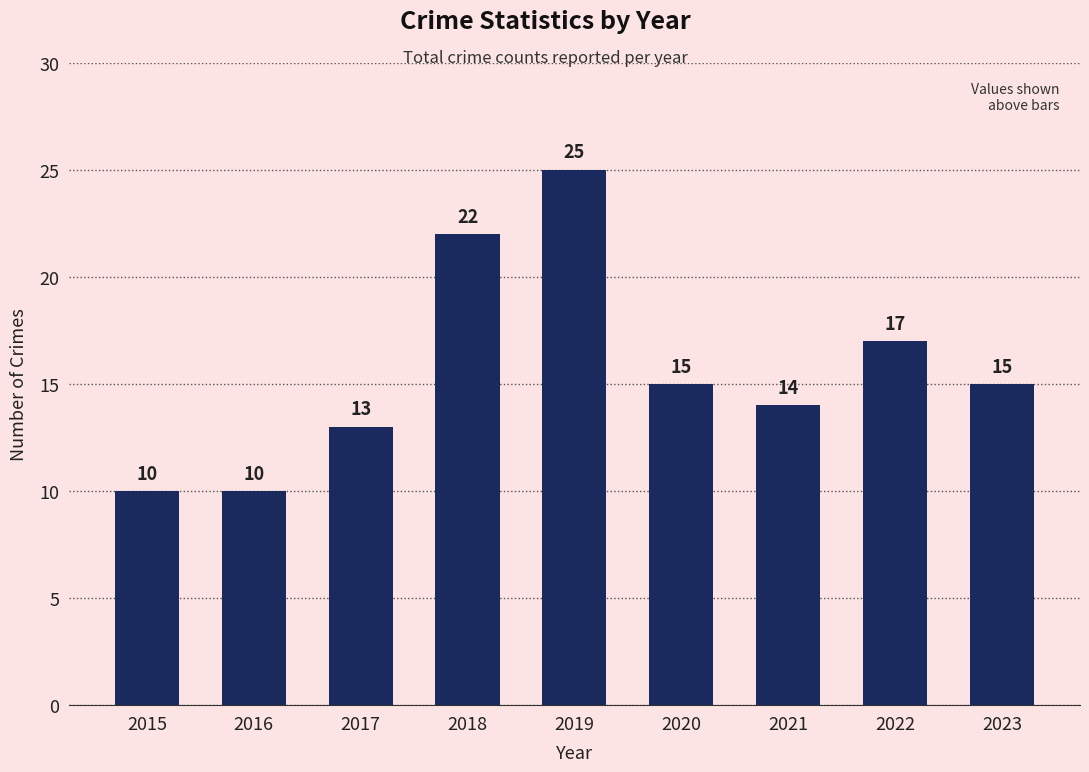

At which label does the data first exceed 15?

2018